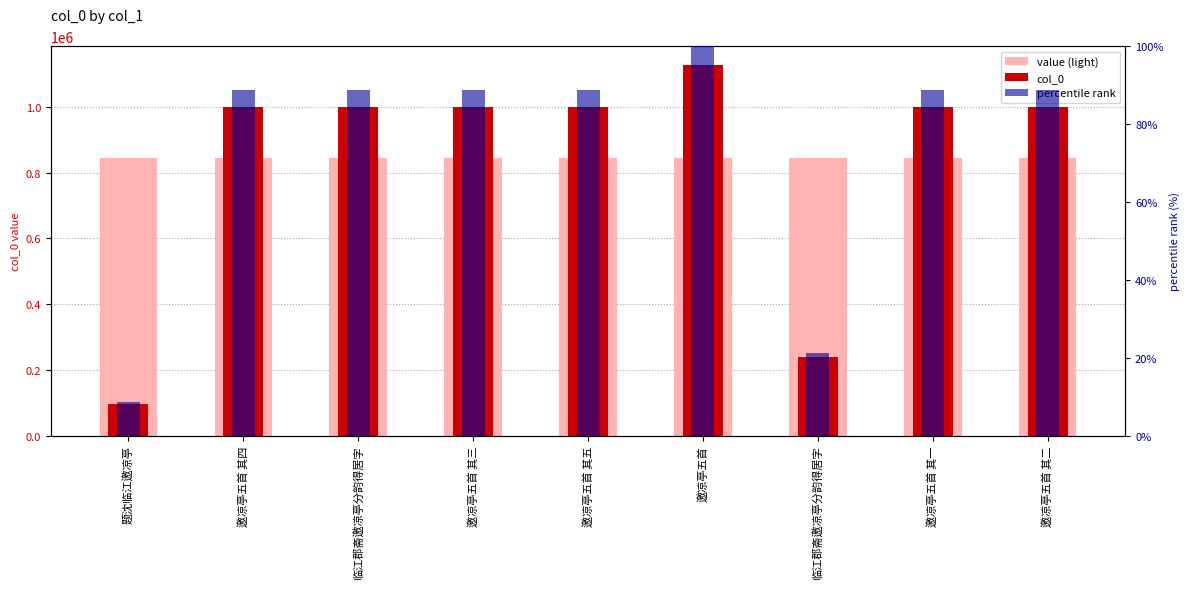

What is the difference between the second highest and second lowest values in the col_0 series?

761262.0